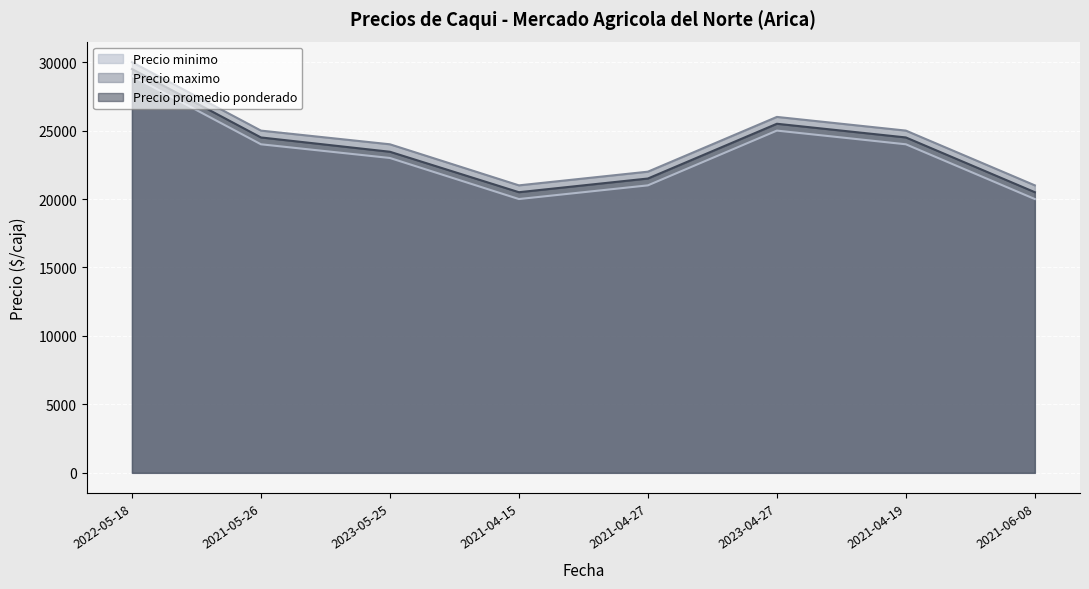

Reading left to right, what are all the values shown in this chart?

Precio minimo: 2022-05-18=29000	2021-05-26=24000	2023-05-25=23000	2021-04-15=20000	2021-04-27=21000	2023-04-27=25000	2021-04-19=24000	2021-06-08=20000
Precio maximo: 2022-05-18=30000	2021-05-26=25000	2023-05-25=24000	2021-04-15=21000	2021-04-27=22000	2023-04-27=26000	2021-04-19=25000	2021-06-08=21000
Precio promedio ponderado: 2022-05-18=29500	2021-05-26=24500	2023-05-25=23455	2021-04-15=20500	2021-04-27=21500	2023-04-27=25500	2021-04-19=24500	2021-06-08=20500